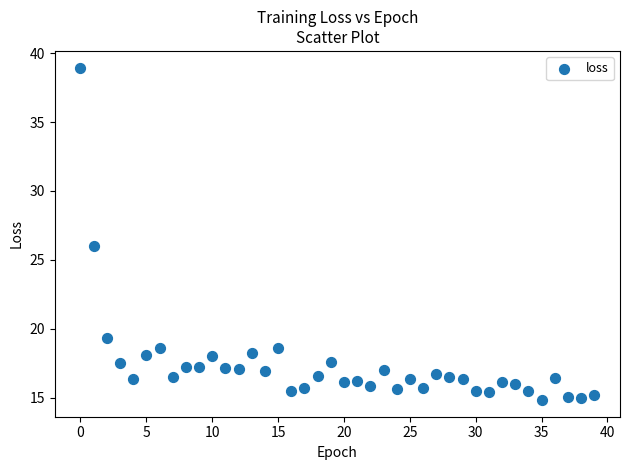

What is the range of Y values (max minus min)?

24.1